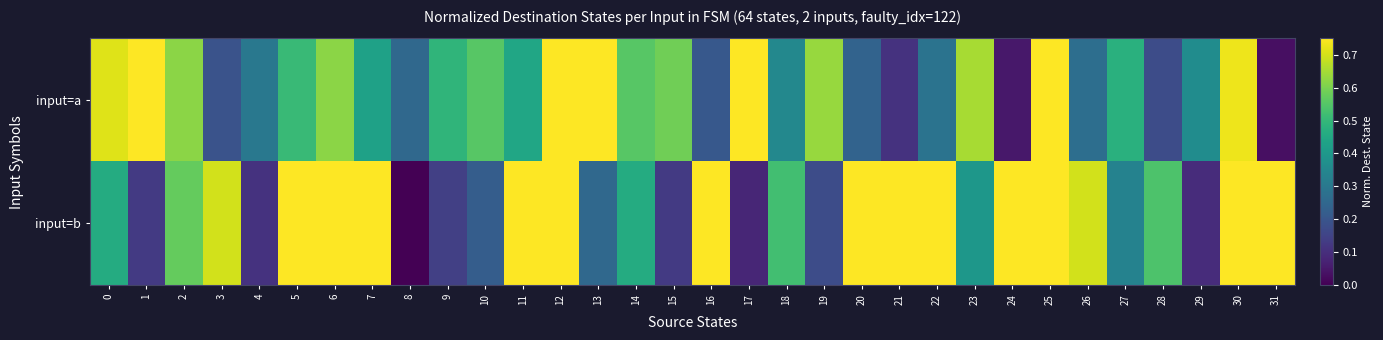

Reading left to right, what are all the values shown in this chart?

input=a: 0=0.7	1=0.8	2=0.6	3=0.2	4=0.3	5=0.5	6=0.6	7=0.4	8=0.3	9=0.5	10=0.6	11=0.4	12=0.9	13=0.9	14=0.6	15=0.6	16=0.2	17=0.8	18=0.3	19=0.6	20=0.2	21=0.1	22=0.3	23=0.7	24=0.0	25=0.9	26=0.3	27=0.5	28=0.2	29=0.4	30=0.7	31=0.0
input=b: 0=0.5	1=0.1	2=0.6	3=0.7	4=0.1	5=0.8	6=0.8	7=0.9	8=0.0	9=0.1	10=0.2	11=0.8	12=1.0	13=0.3	14=0.5	15=0.1	16=0.8	17=0.1	18=0.5	19=0.2	20=1.0	21=0.8	22=1.0	23=0.4	24=0.8	25=1.0	26=0.7	27=0.3	28=0.5	29=0.1	30=0.8	31=0.9